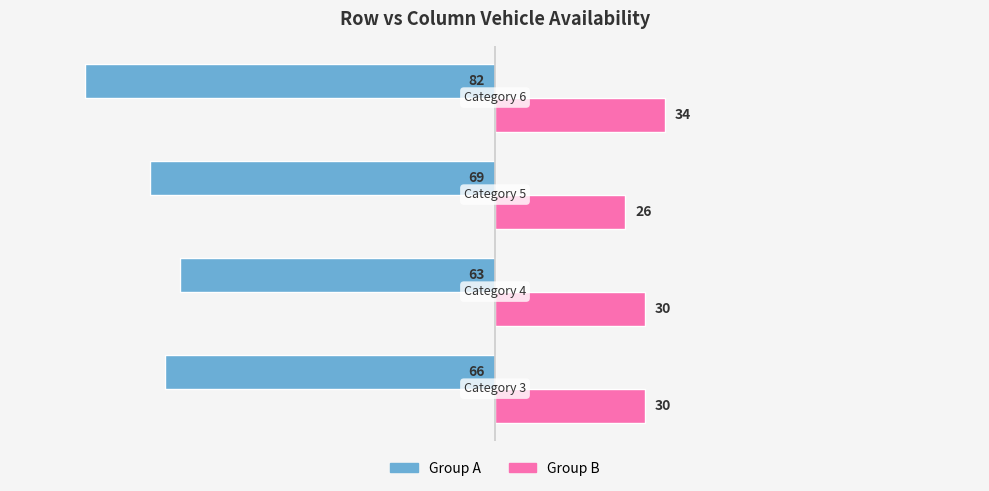

List the series in order of their overall mean, lowest first.

Group A, Group B